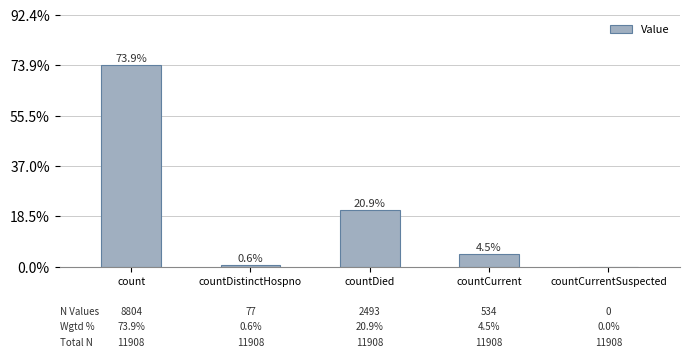

Reading left to right, list all the values displayed in this chart.

count=8804	countDistinctHospno=77	countDied=2493	countCurrent=534	countCurrentSuspected=0